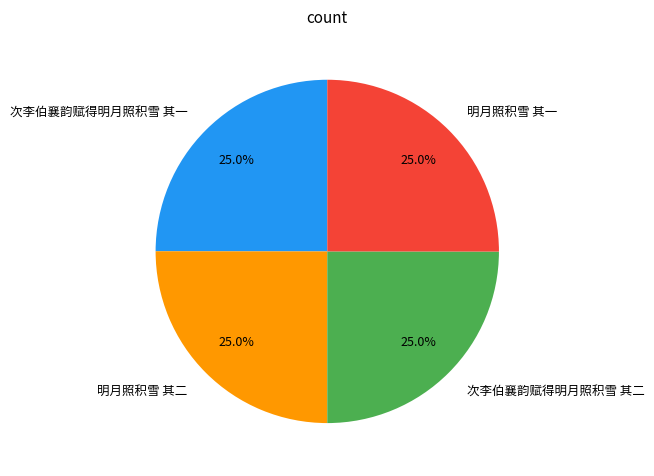

True or false: 明月照积雪 其二 accounts for 25% of the total.

True